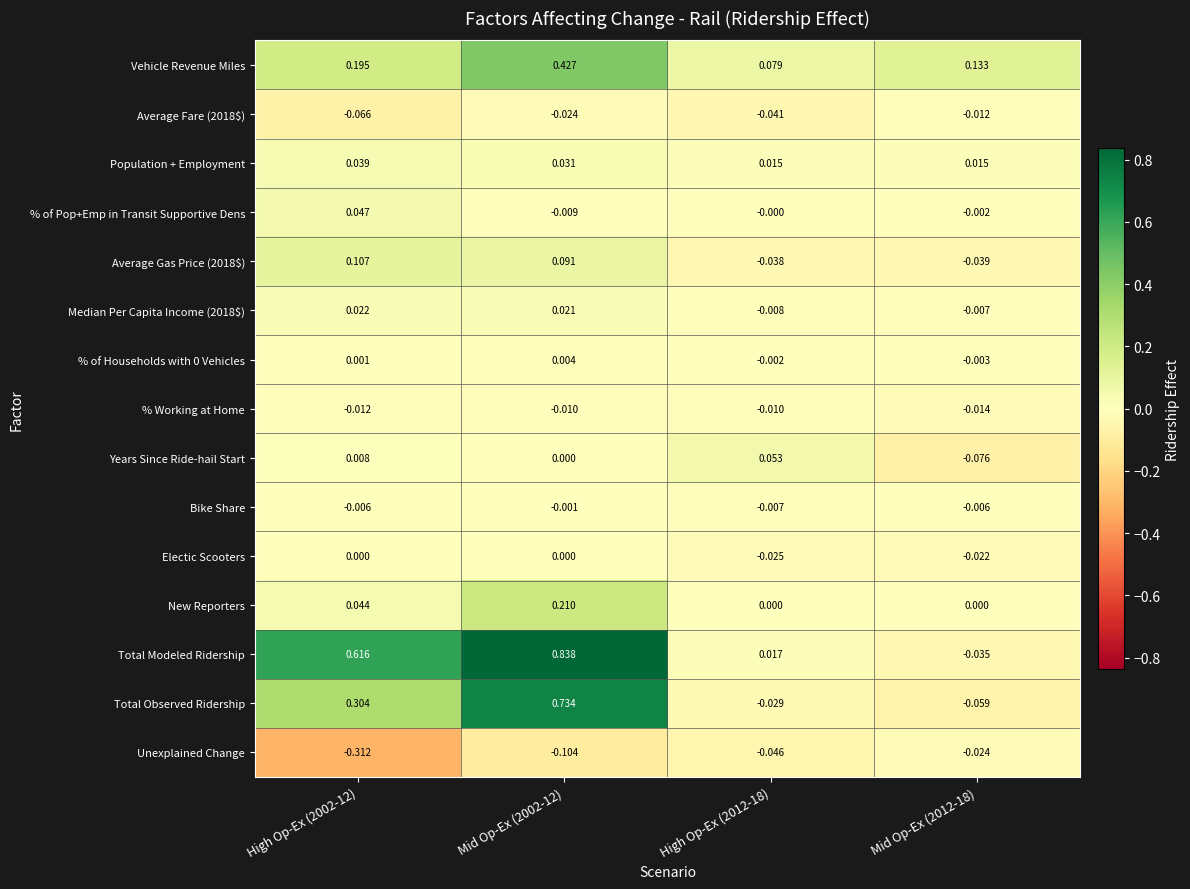

Between High Op-Ex (2002-12) and High Op-Ex (2012-18), which series saw the biggest shift?

Total Modeled Ridership